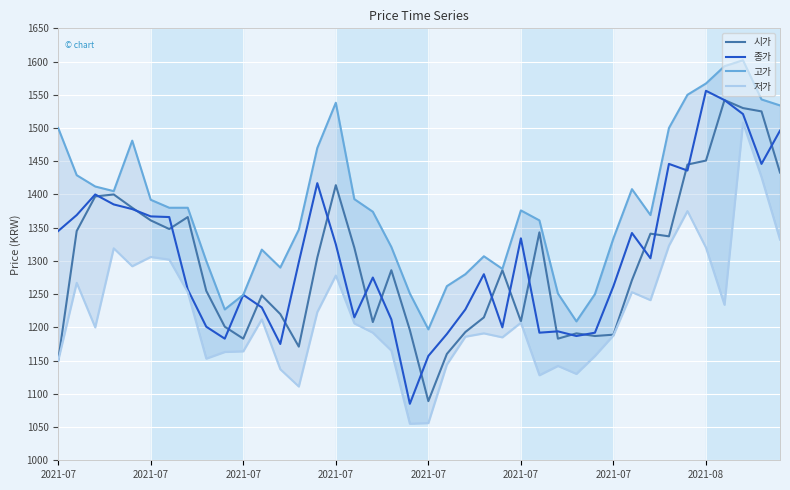

Is it true that 저가 equals 1055 at 19?

True